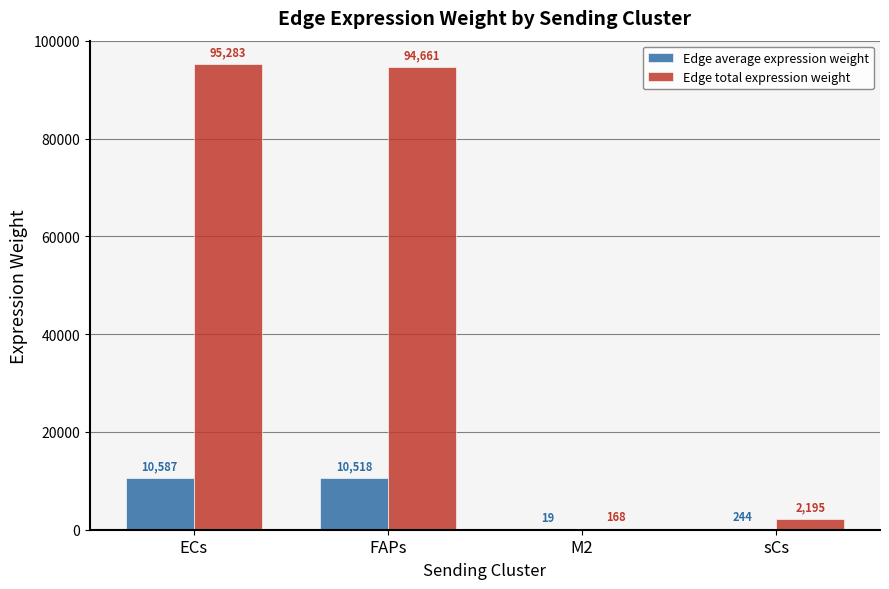

At which label does Edge total expression weight first exceed 94661?

ECs